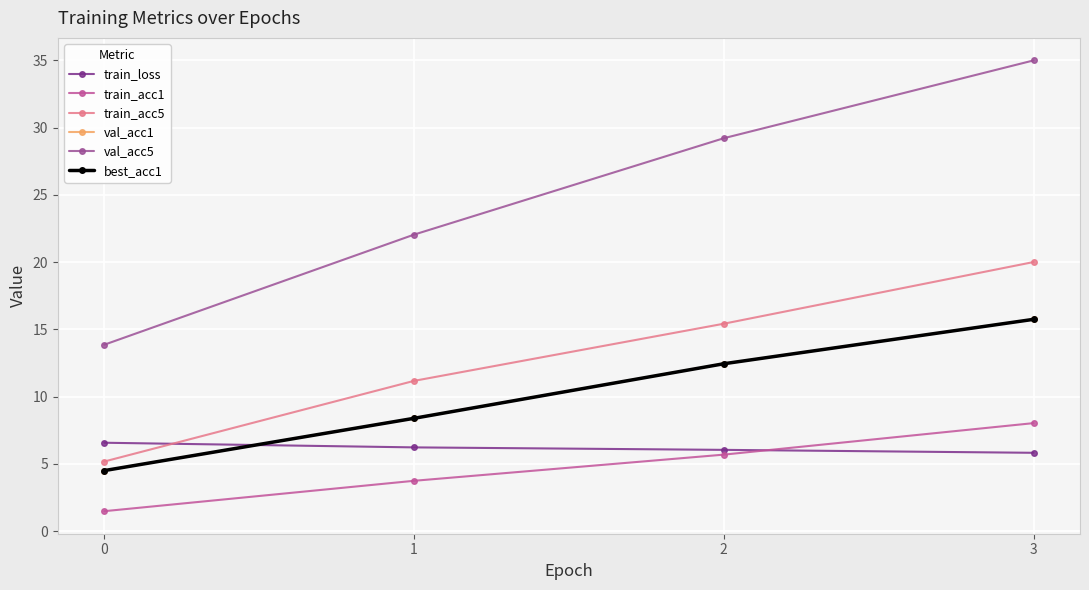

Is this an area chart (filled region under the line)?

No